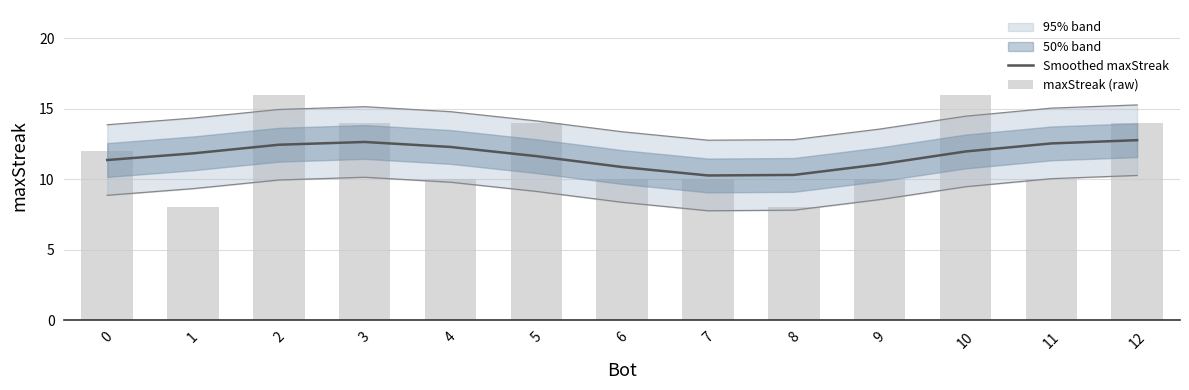

What is the difference between the maximum and minimum values in the maxStreak (raw) series?

8.0